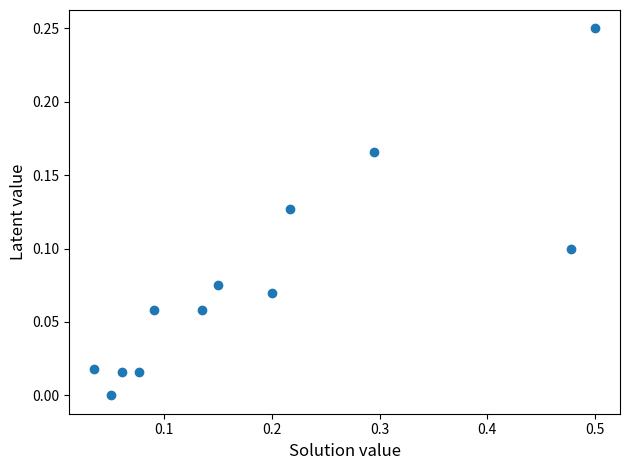

What is the range of X values (max minus min)?

0.5